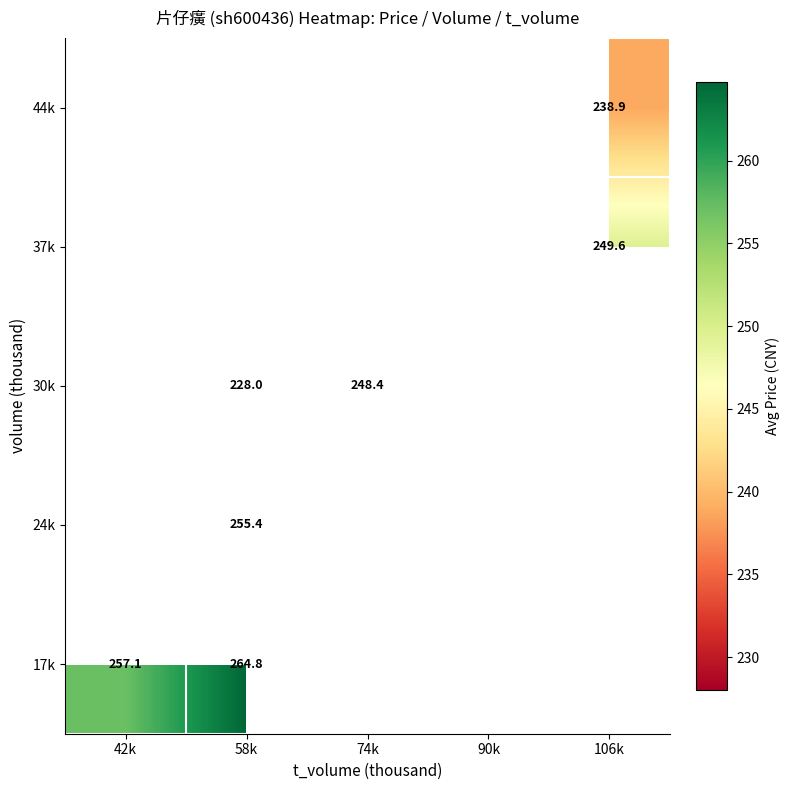

Which category has the highest value across all series?

58k